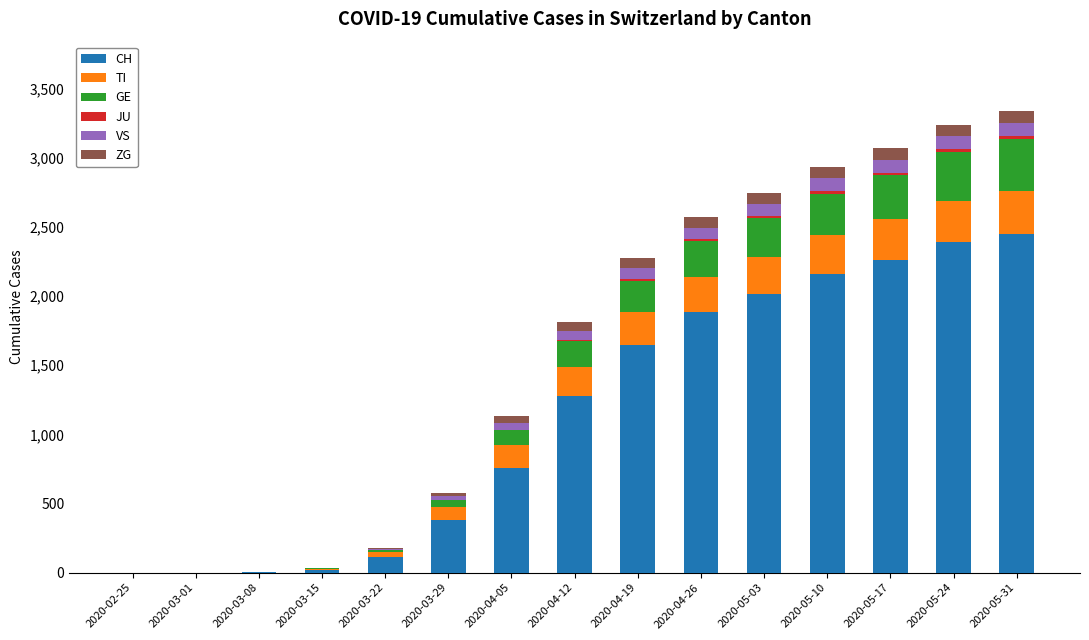

The value of ZG at 2020-02-25 is 0. True or false?

True